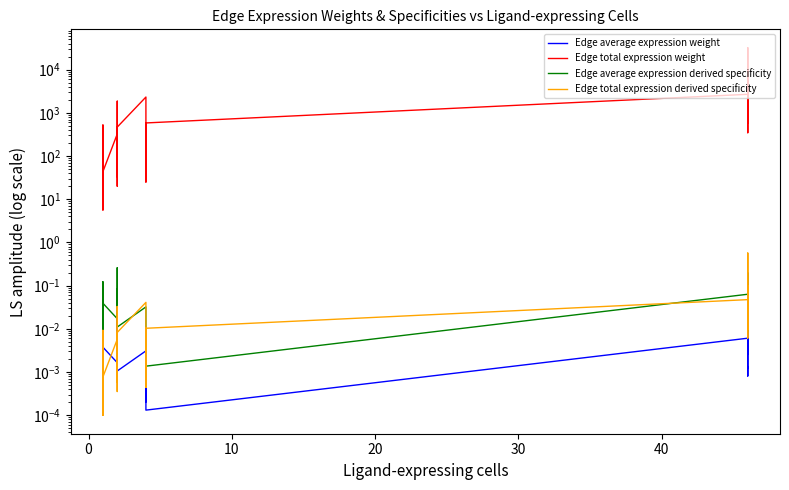

What is the lowest value of the Edge total expression weight series?

5.6